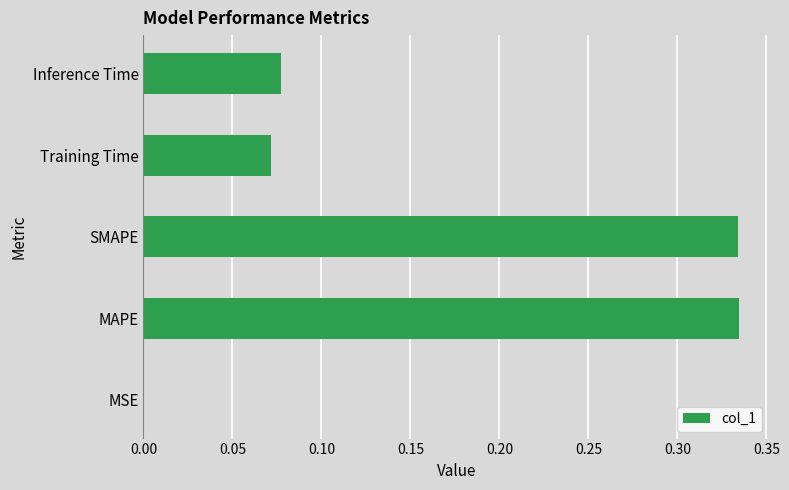

Which has a higher value, MSE or Inference Time?

Inference Time